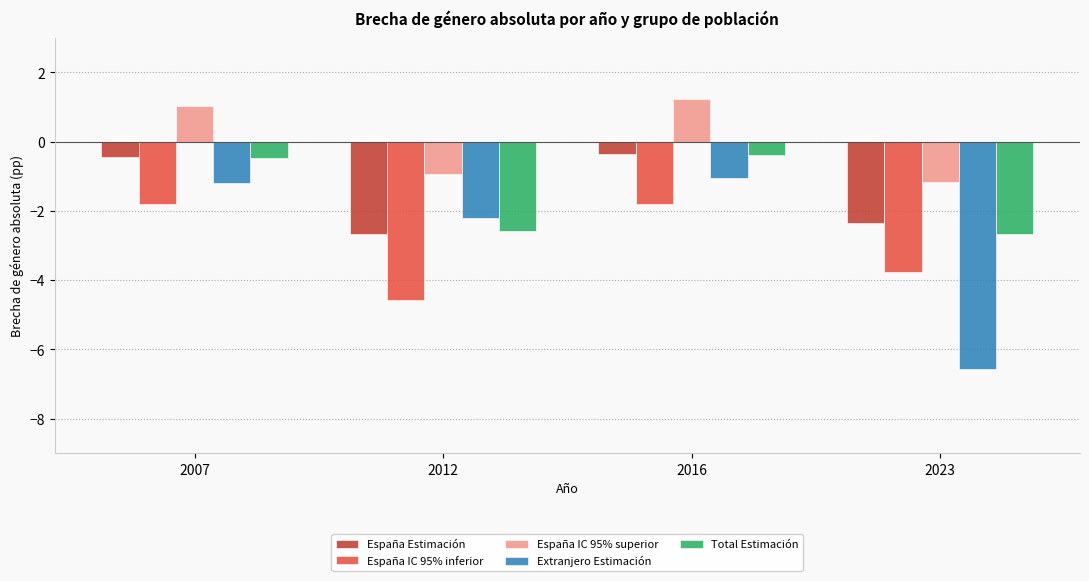

Which series has the widest spread of values?

Extranjero Estimación